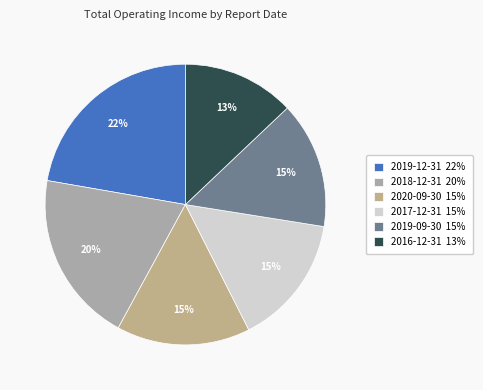

Count the number of slices in the pie.

6